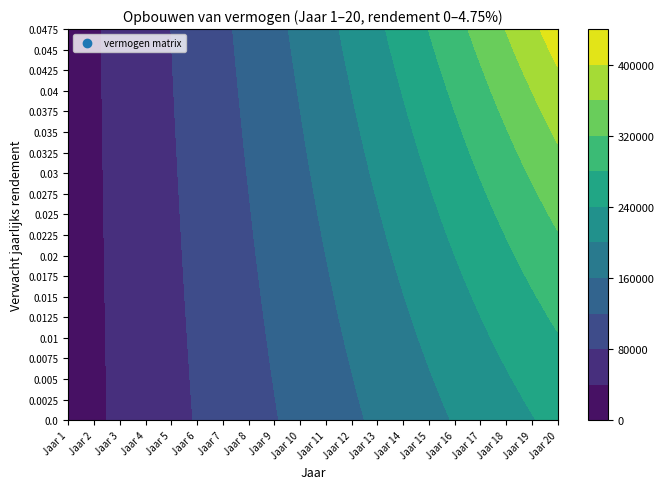

At 11, list the series in order from smallest to largest.

0.0, 0.0025, 0.005, 0.0075, 0.01, 0.0125, 0.015, 0.0175, 0.02, 0.0225, 0.025, 0.0275, 0.03, 0.0325, 0.035, 0.0375, 0.04, 0.0425, 0.045, 0.0475